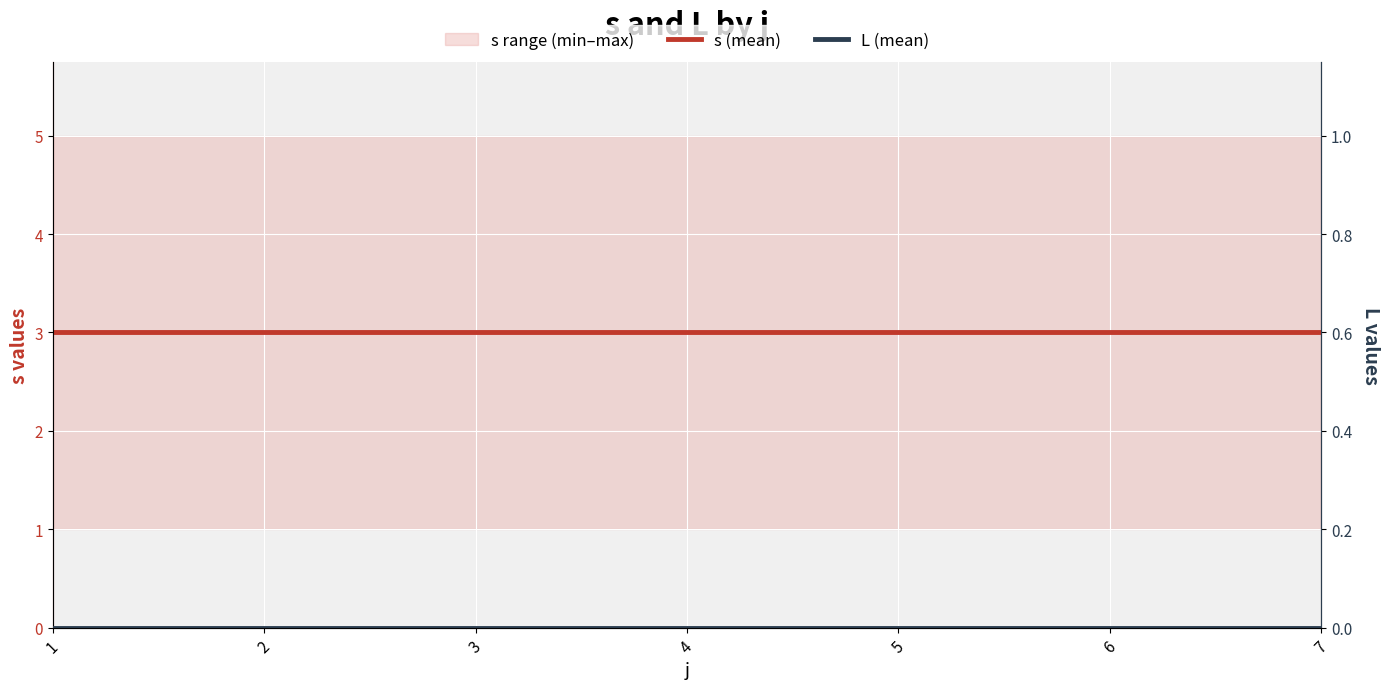

True or false: s (mean) and L (mean) cross at least once.

False